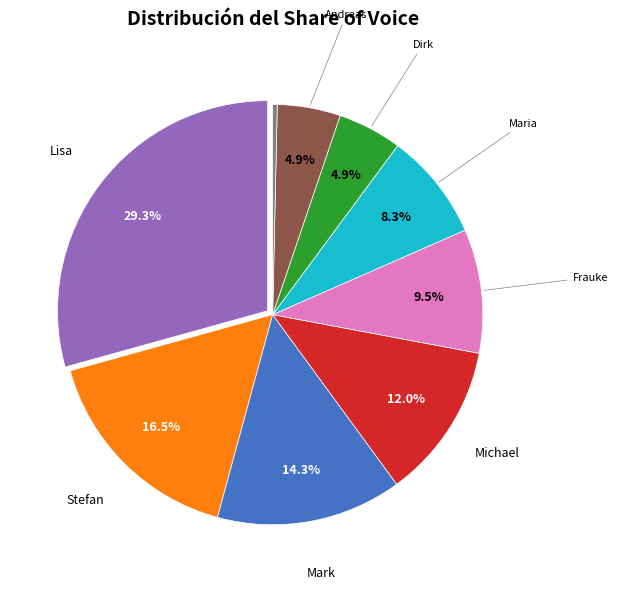

Is there a majority slice in this chart?

No